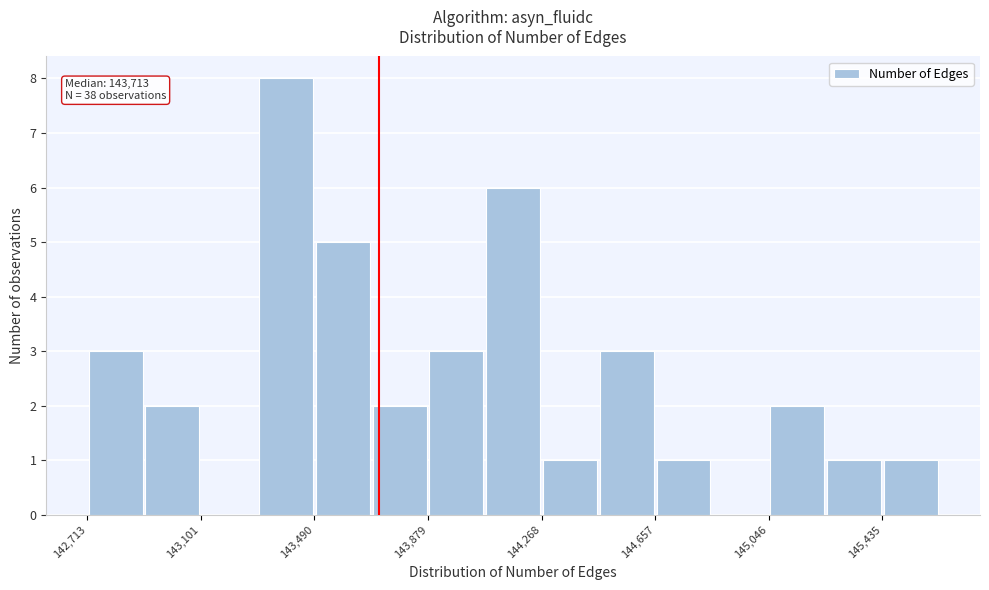

Read against the x-axis, roughly where is the centre of the tallest bar?

143400